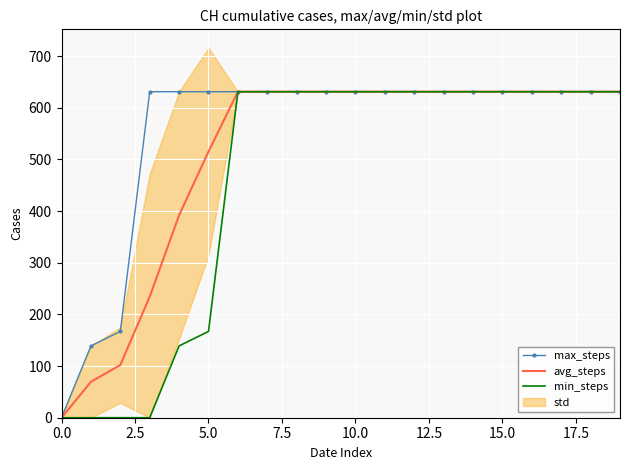

True or false: min_steps and max_steps cross at least once.

False